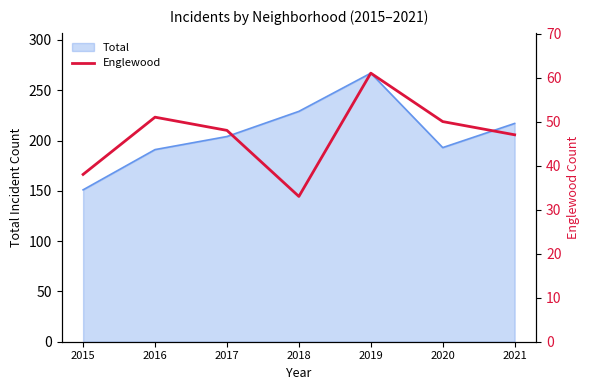

The value at 2016 is 51. True or false?

True